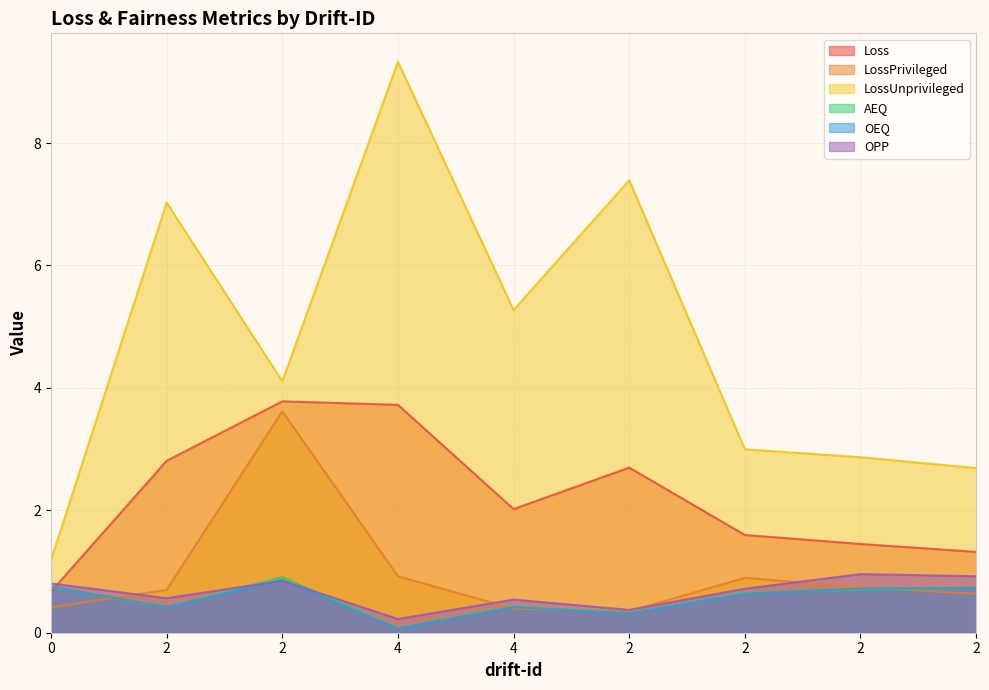

True or false: Loss has a value of 2.0 at 4.

True